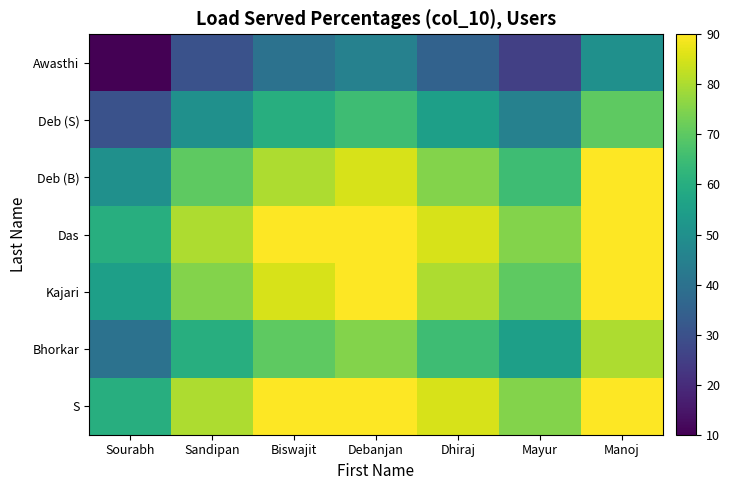

List the series in order of their peak value, highest first.

Deb (B), Das, Kajari, S, Bhorkar, Deb (S), Awasthi